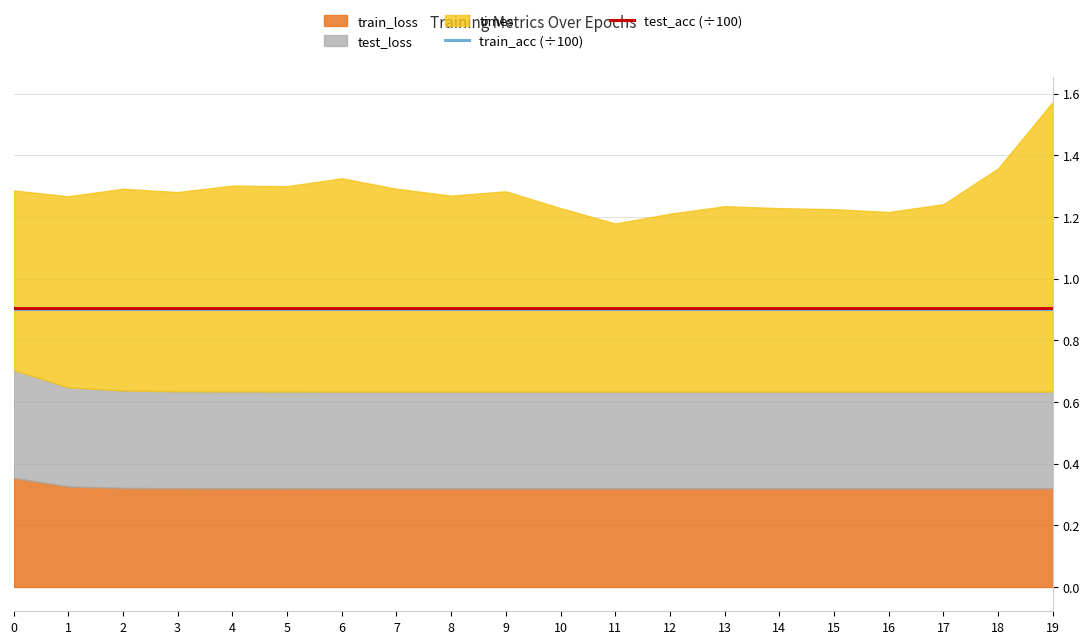

True or false: train_acc (÷100) and test_acc (÷100) cross at least once.

False